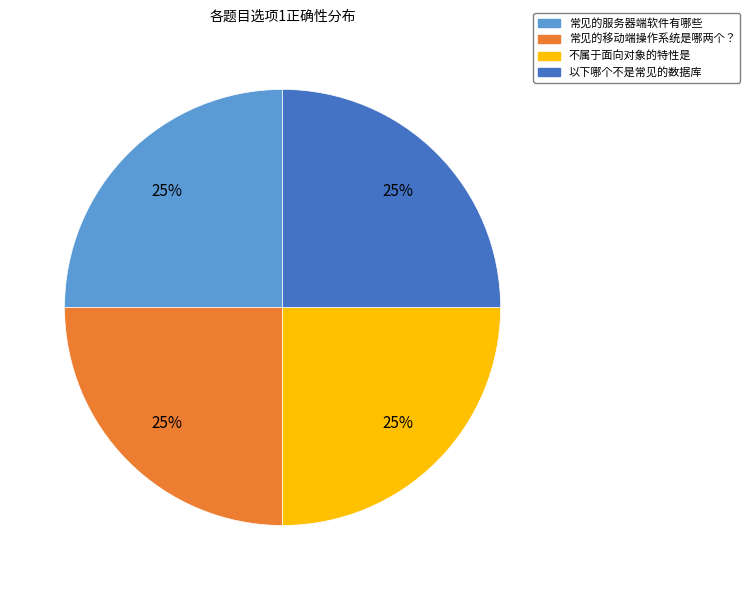

Is it true that 常见的服务器端软件有哪些 is 25% of the pie?

True